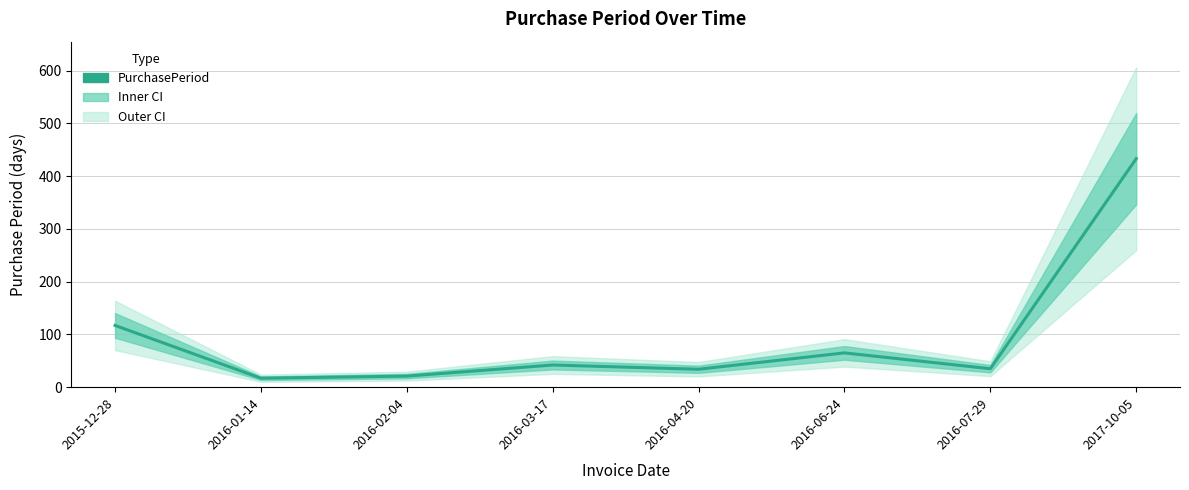

The value at 2016-03-17 is 42. True or false?

True